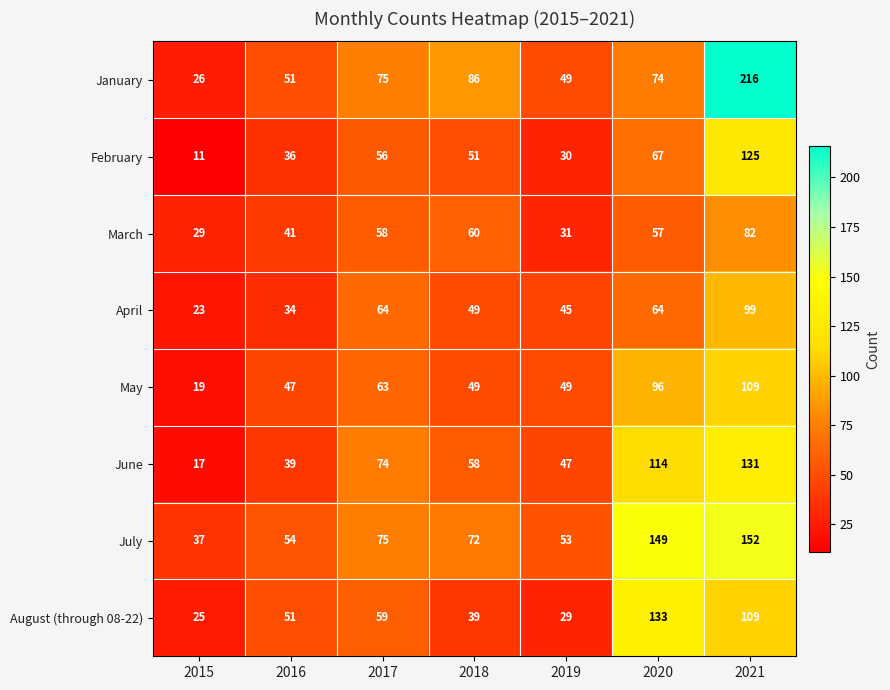

Rank the series at 2015 from lowest to highest value.

February, June, May, April, August (through 08-22), January, March, July